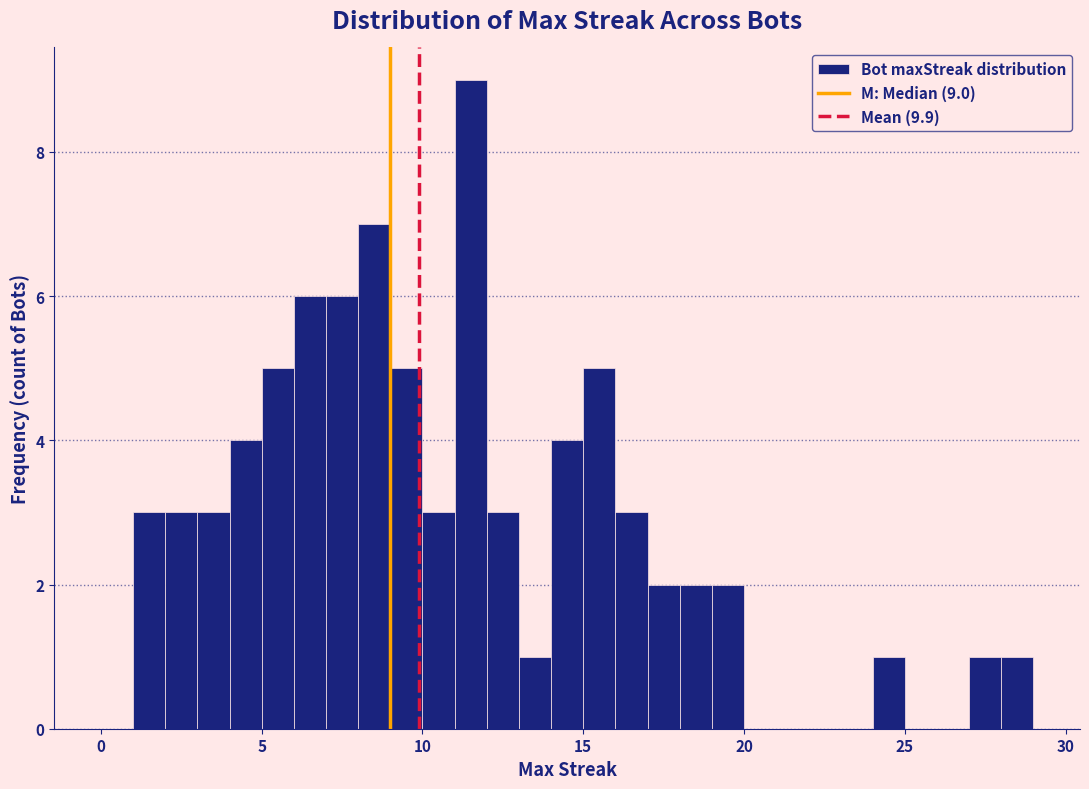

Read against the x-axis, roughly where is the centre of the tallest bar?

11.5